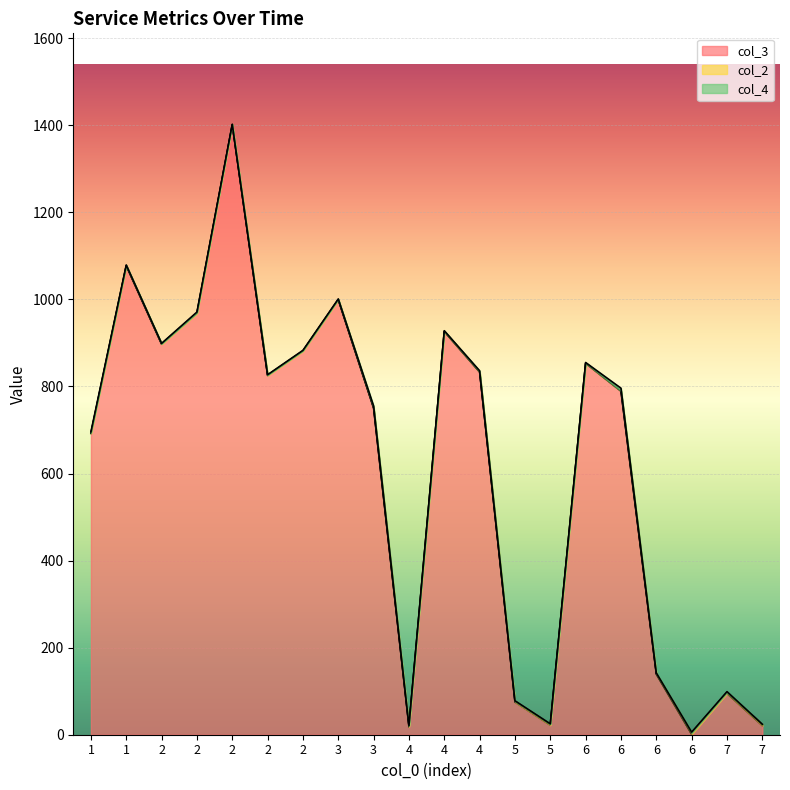

True or false: col_3 has a value of 51 at 7.

False